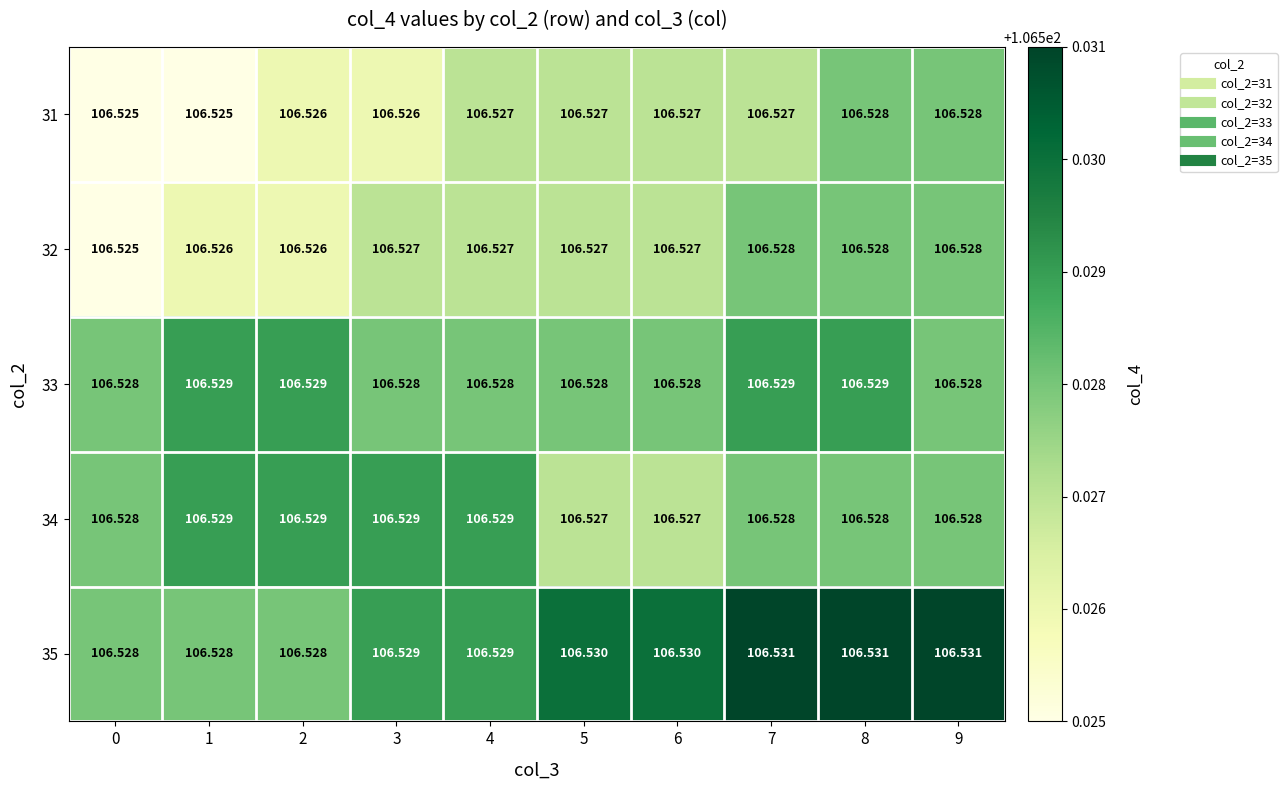

What is the greatest value displayed?

106.5